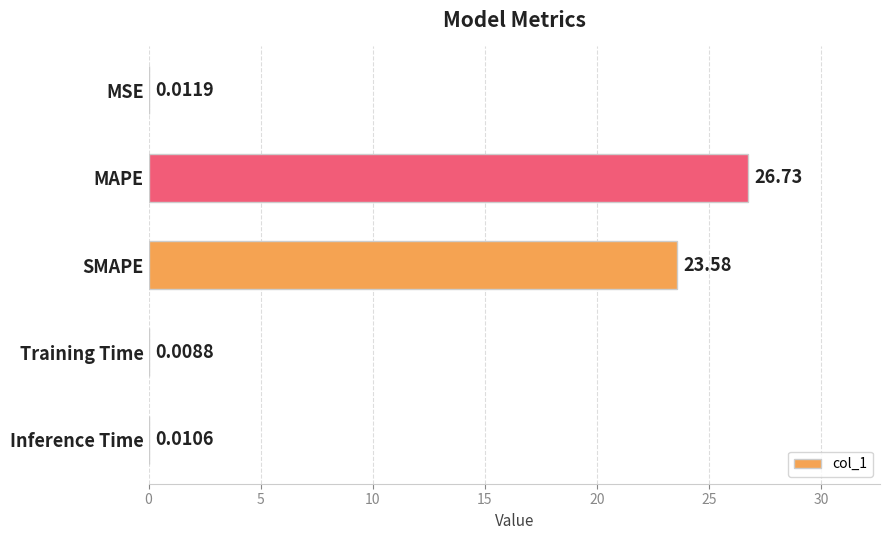

What is the greatest value displayed?

26.7